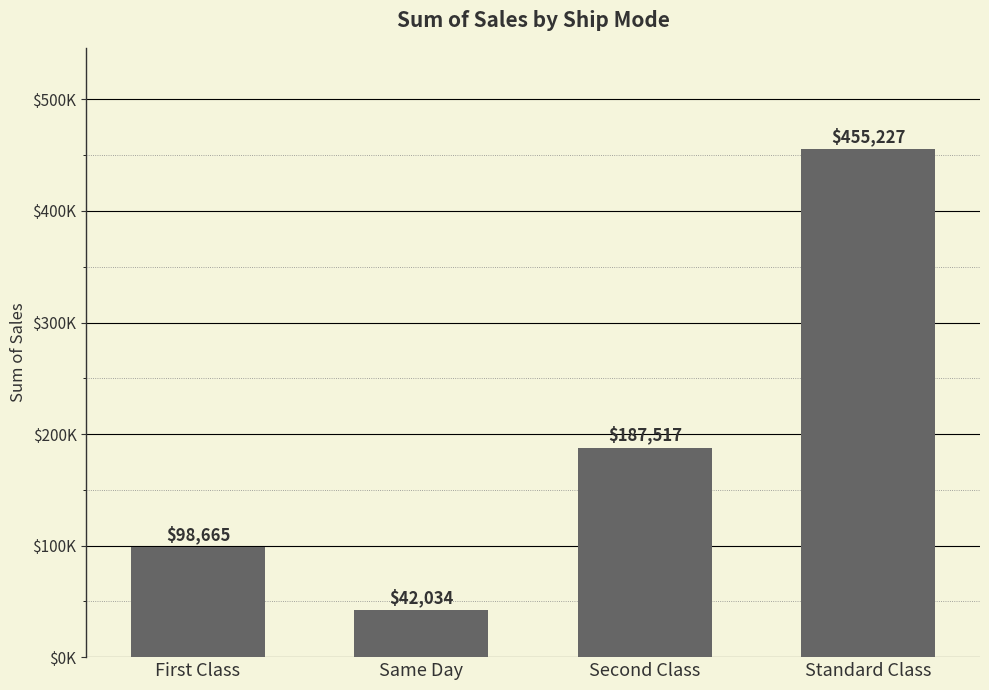

List the labels in order of value, largest first.

Standard Class, Second Class, First Class, Same Day